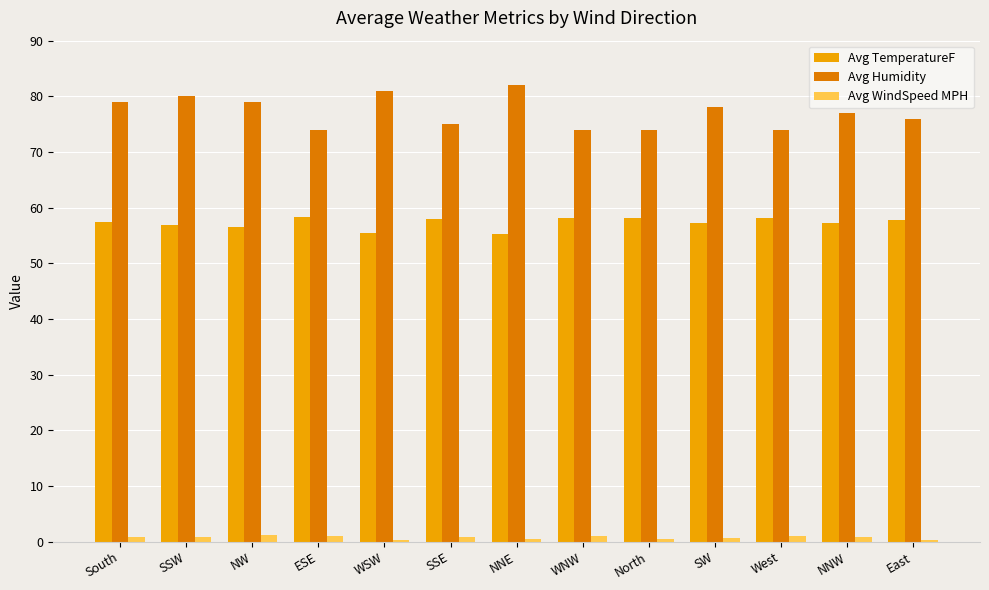

What is the maximum value shown in the chart?

82.0